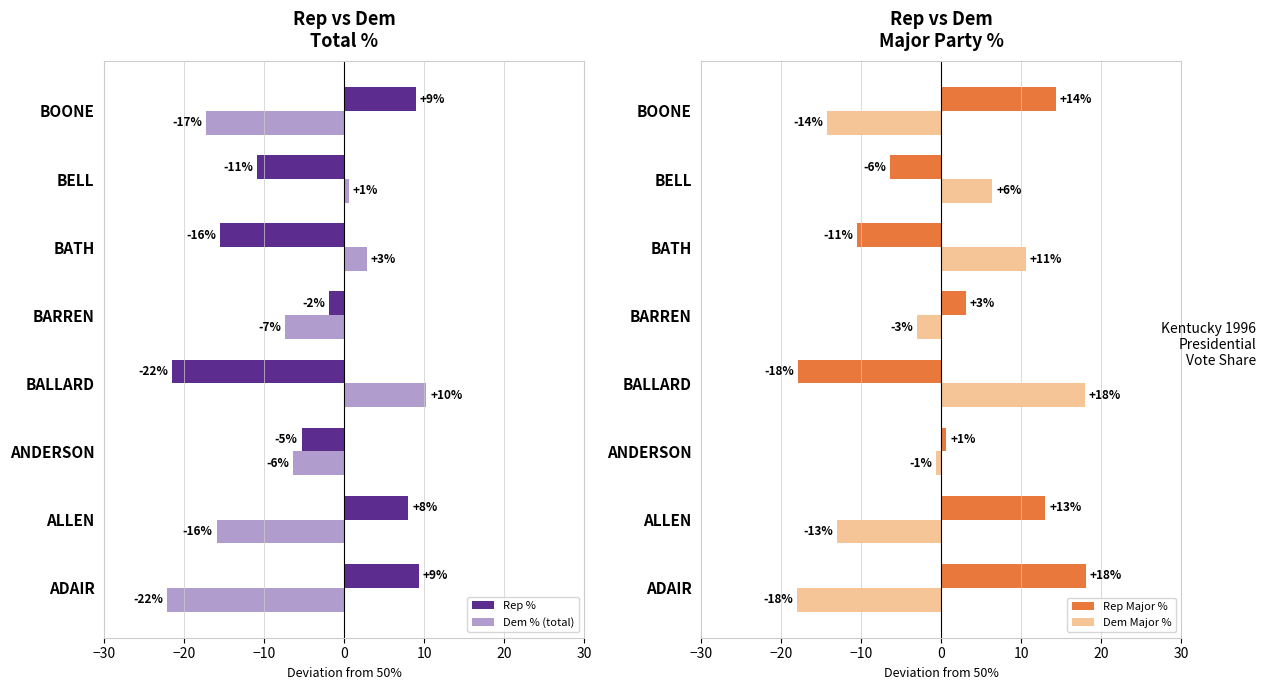

What is the approximate value of Dem Major % at BARREN?

-3.0